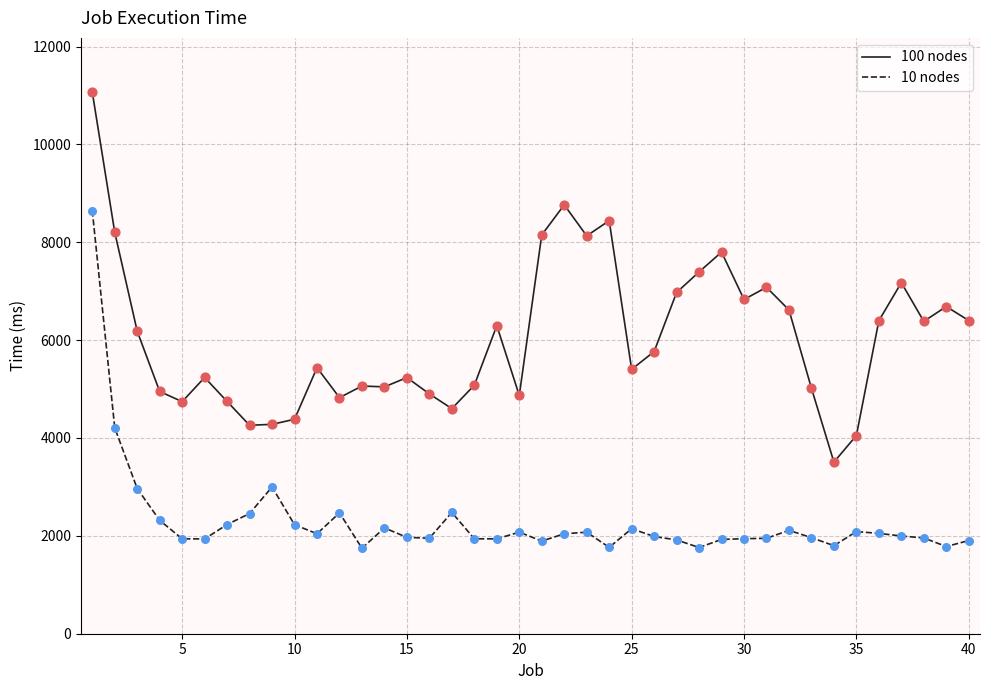

At how many categories does at least one series exceed 10416?

1